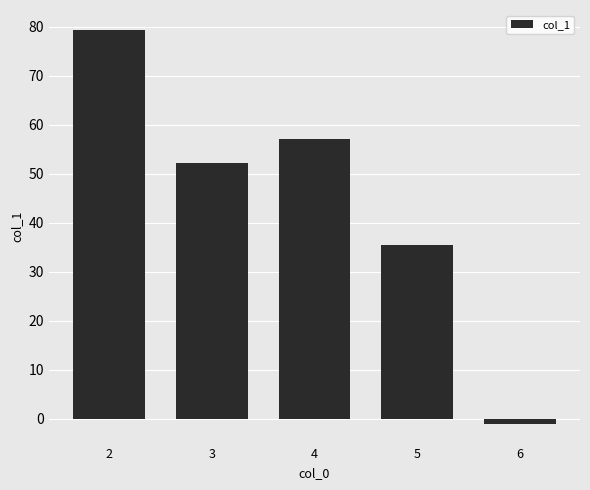

What is the change in value from 2 to 6?

-80.4